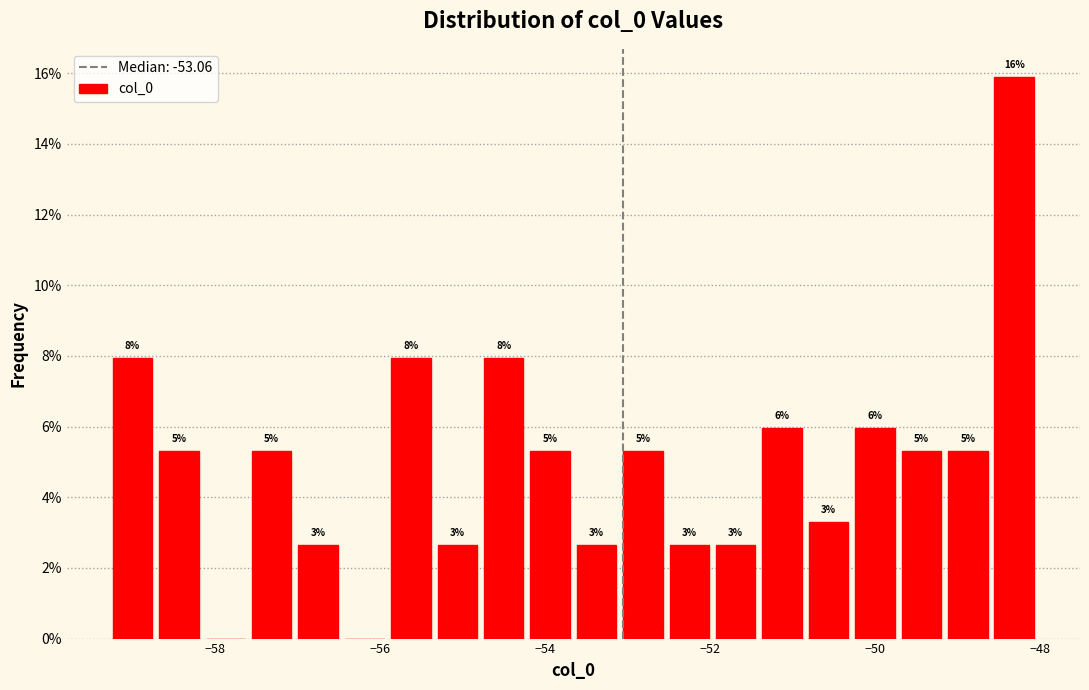

Read against the x-axis, roughly where is the centre of the tallest bar?

-48.4